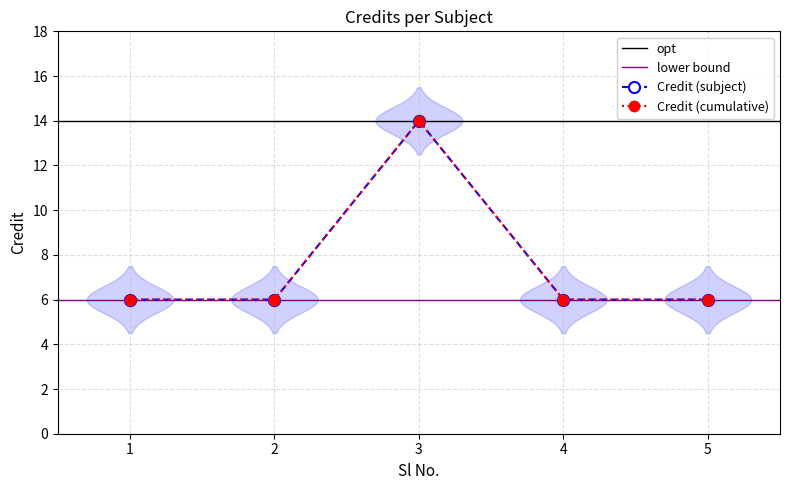

How many interior local peaks (higher than both neighbors) does the data have?

1